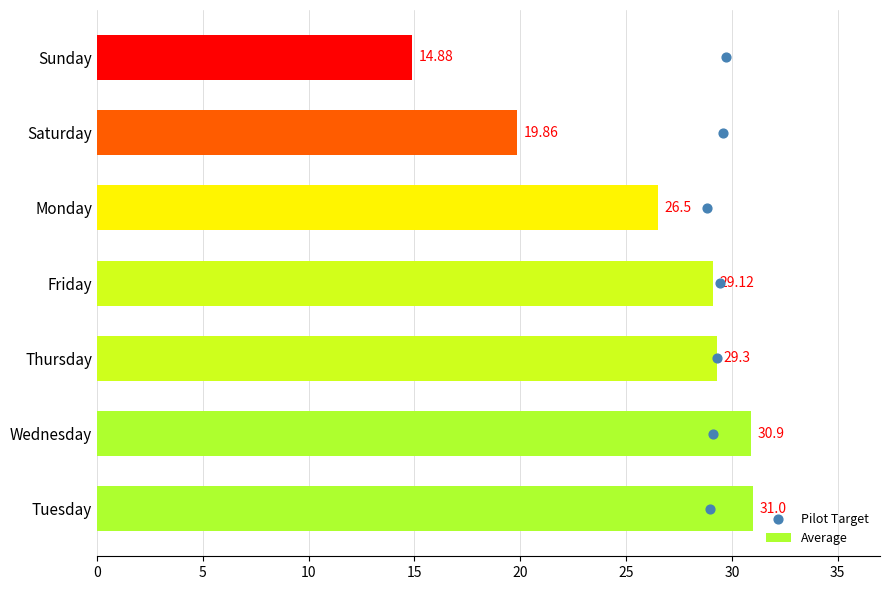

At which label is Average closest to 22?

Saturday